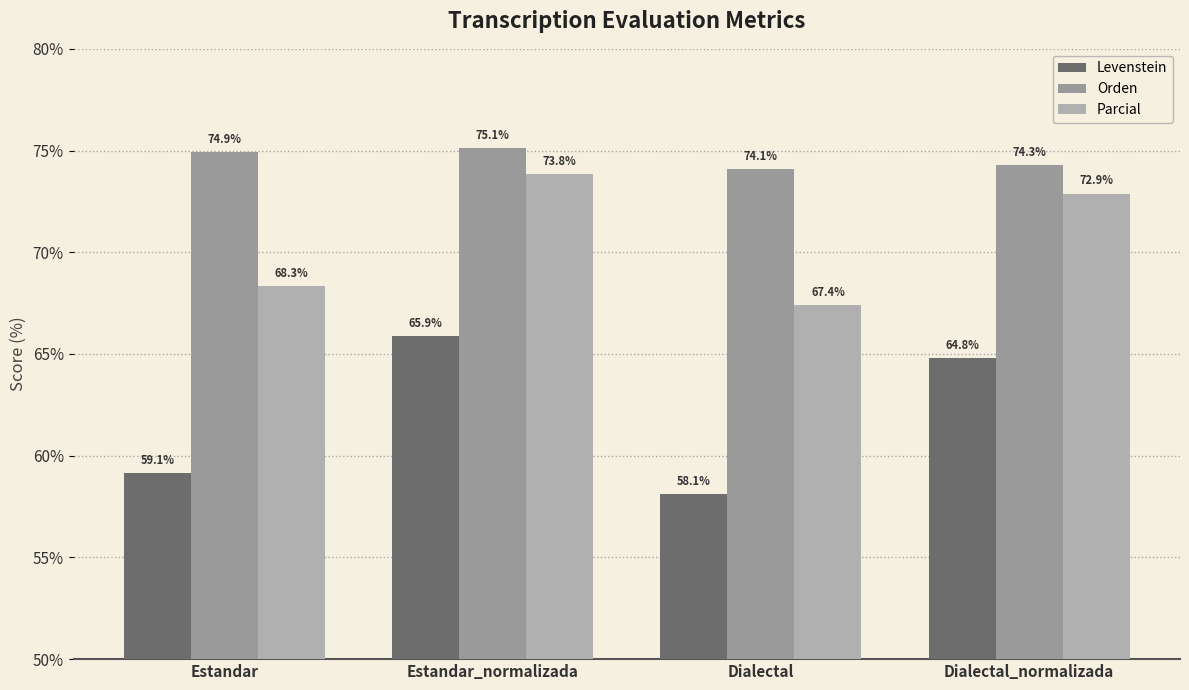

What is the difference between the maximum and second lowest values in the Orden series?

0.9